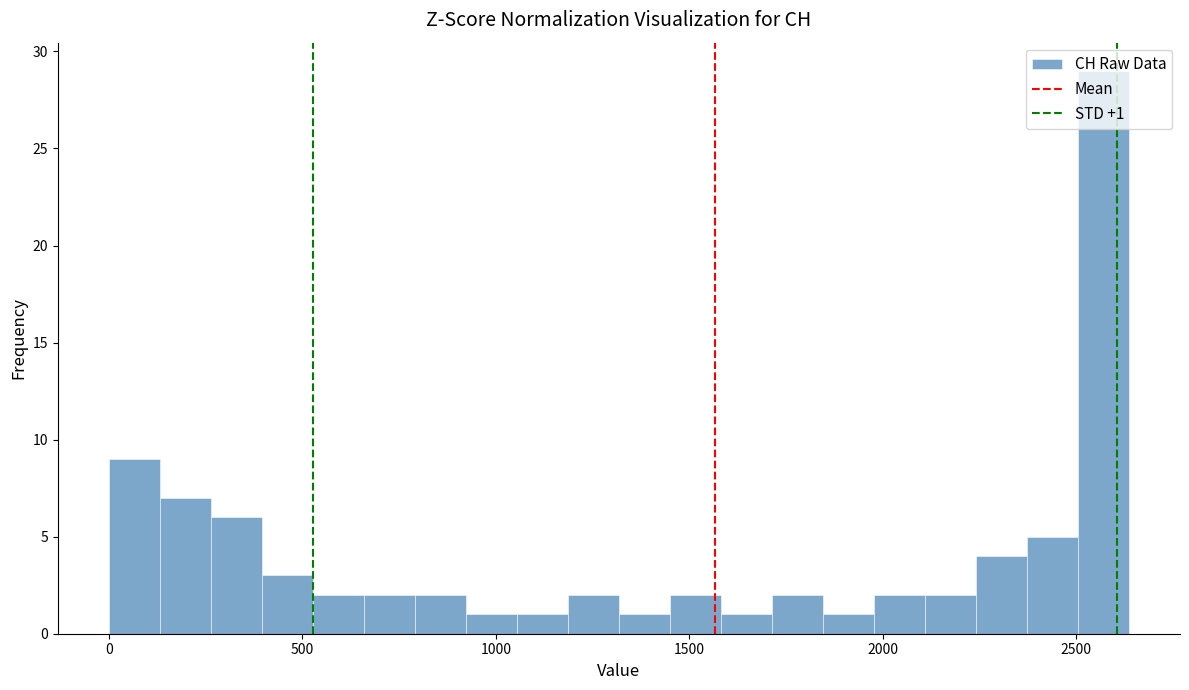

Around what value on the x-axis is the tallest bar? Give the approximate position of its centre, as read against the axis.

2550